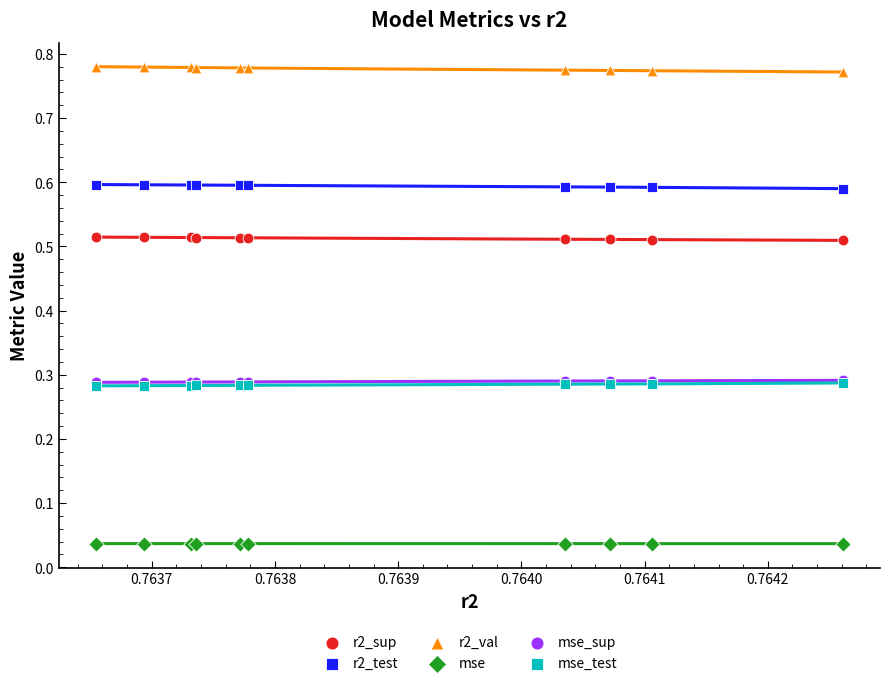

Which series contains the highest Y value?

r2_val